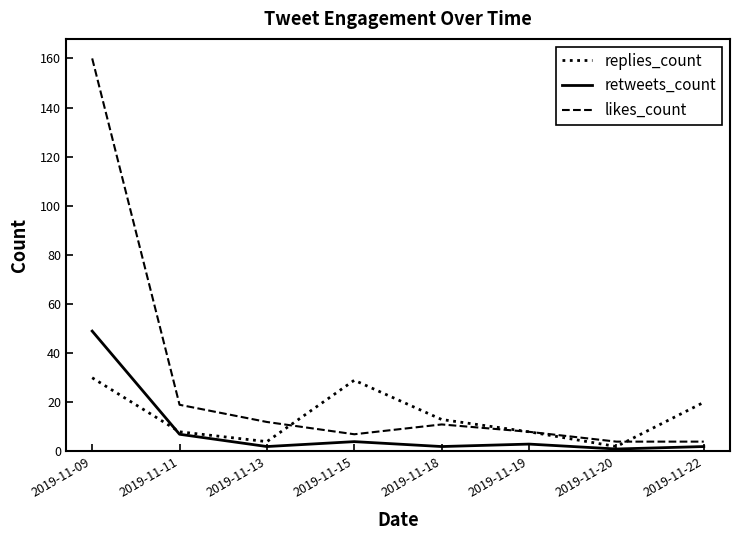

Which series has the largest total across all categories?

likes_count